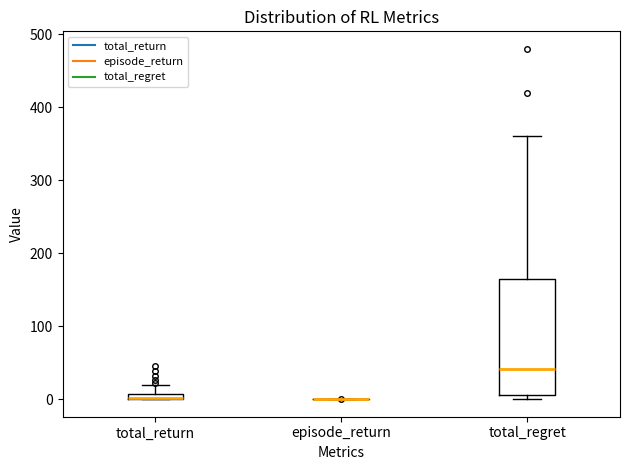

Which box is the tallest, from its lower edge to its upper edge?

total_regret